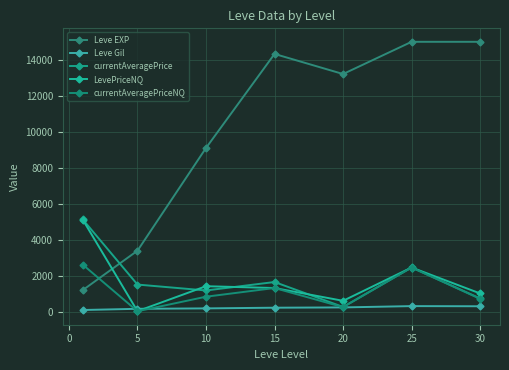

How many times do currentAveragePriceNQ and Leve EXP cross each other?

1